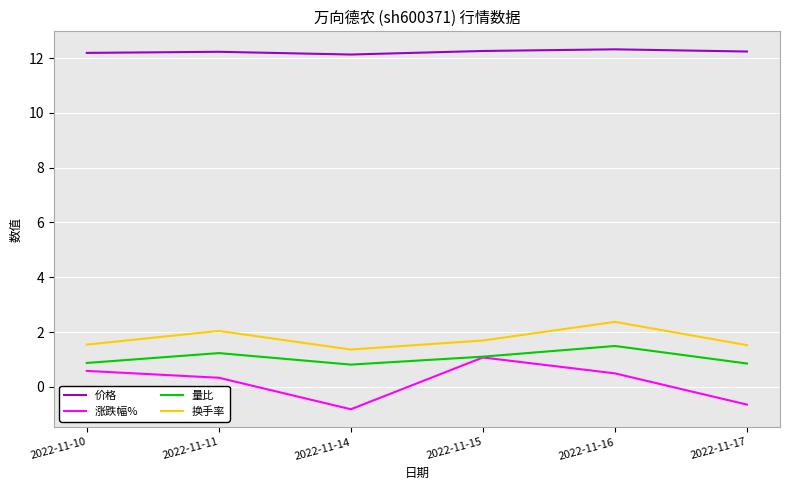

What is the highest value of the 换手率 series?

2.4